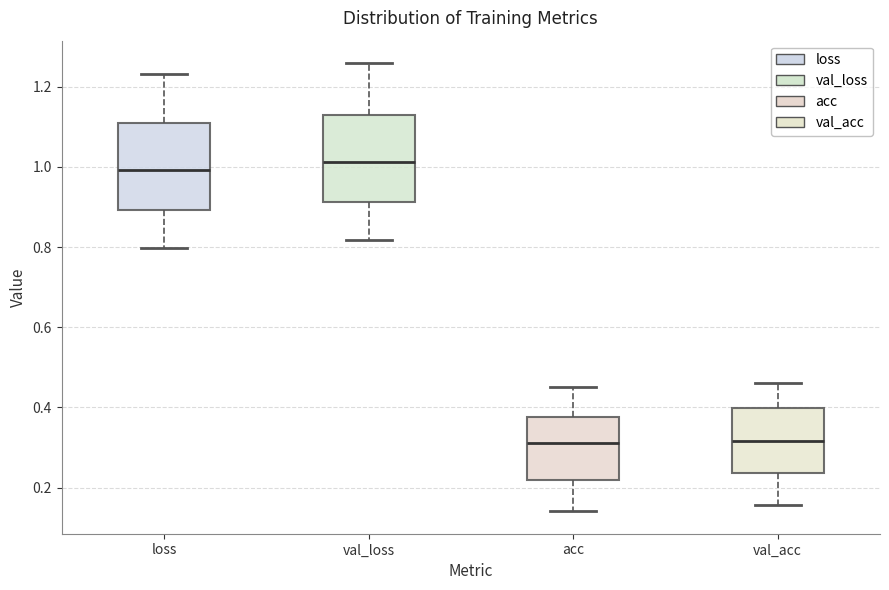

Reading left to right, read every box against the y-axis: the position of its median line, the range the box covers, and the ends of its whiskers. The values are not printed on the chart, so give them approximately, as read against the axis.

loss: median 1.00, box 0.90 to 1.10, whiskers 0.80 to 1.24
val_loss: median 1.02, box 0.92 to 1.12, whiskers 0.82 to 1.26
acc: median 0.32, box 0.22 to 0.38, whiskers 0.14 to 0.46
val_acc: median 0.32, box 0.24 to 0.40, whiskers 0.16 to 0.46